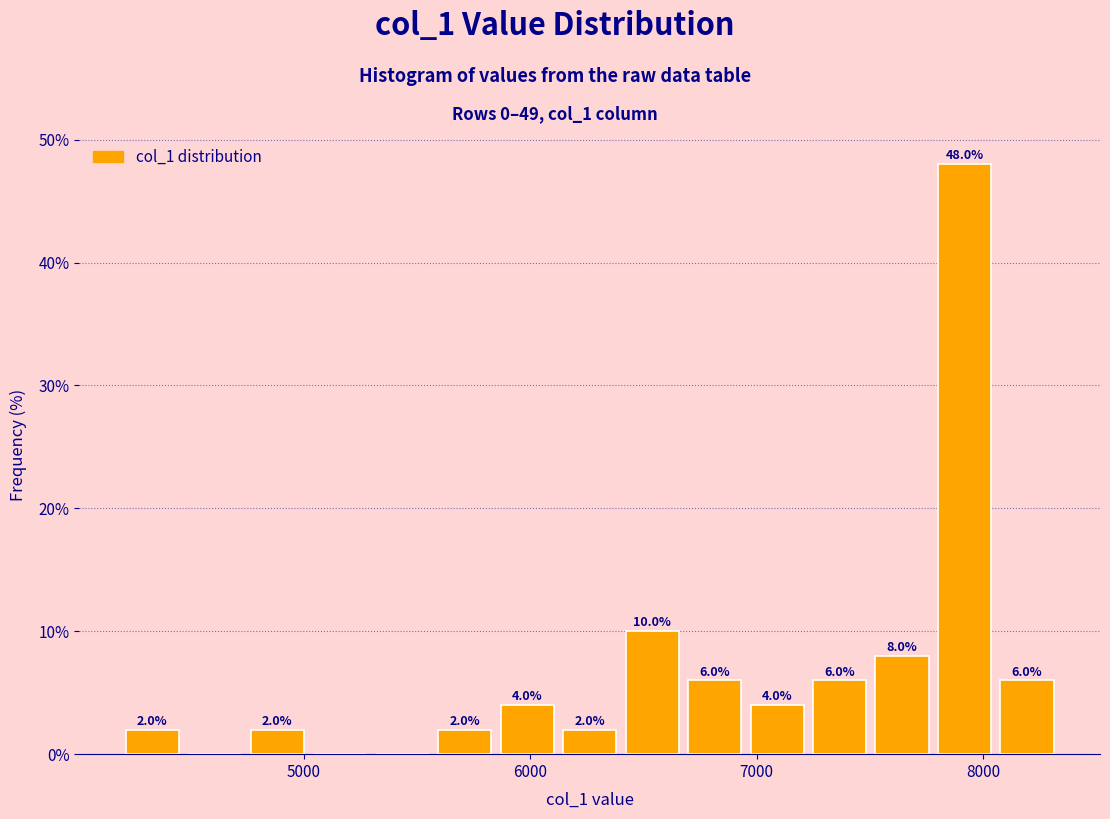

Read against the x-axis, roughly where is the centre of the tallest bar?

7900